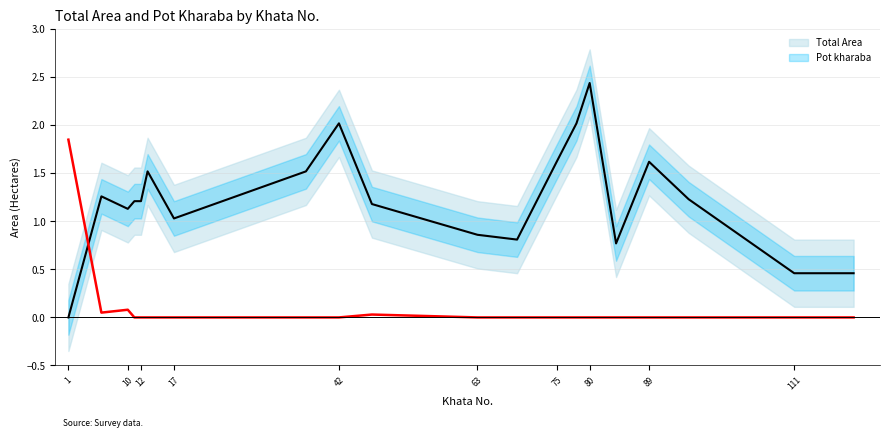

Is it true that Pot kharaba equals 0.7 at 75?

False